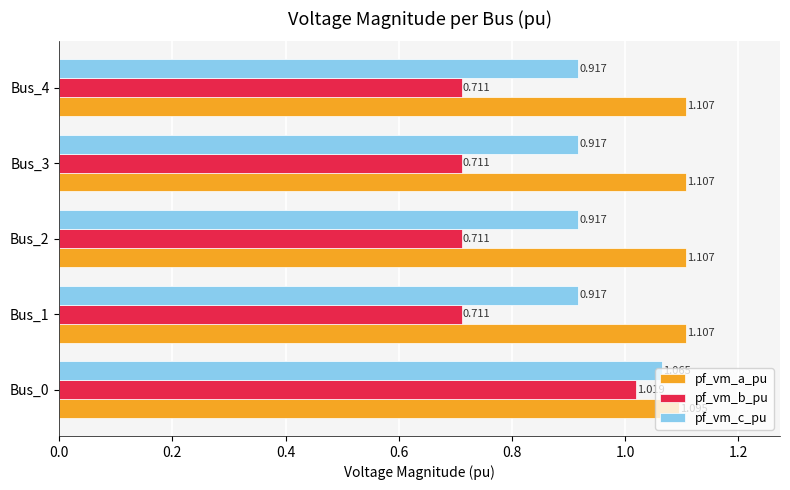

Which series has the widest spread of values?

pf_vm_b_pu